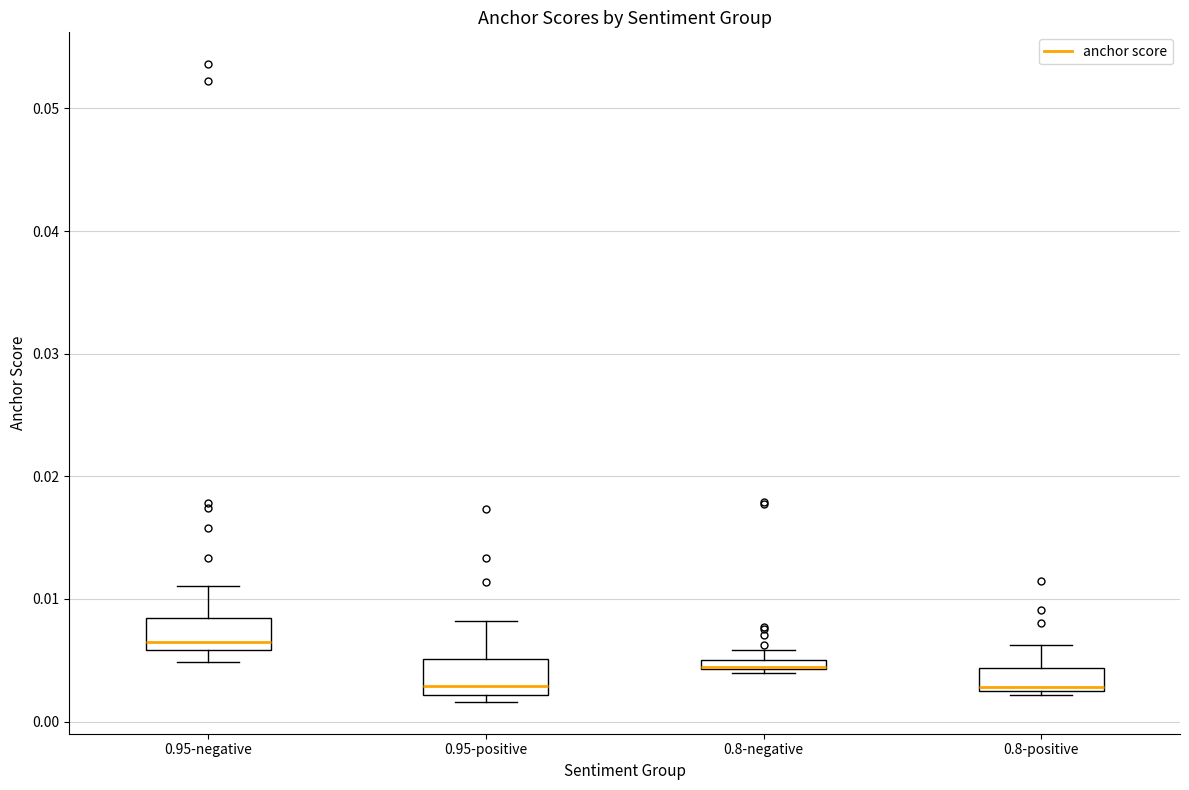

Where is the lower edge of the box for 0.8-negative on the y-axis? The values are not printed on the chart, so give them approximately, as read against the axis.

0.004